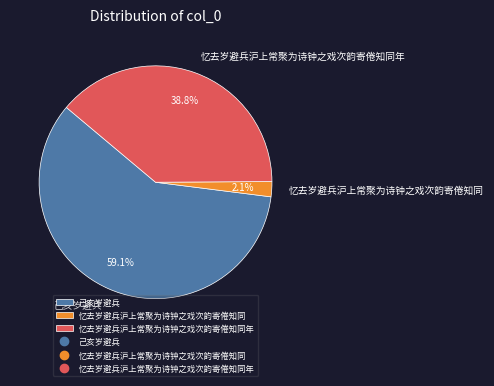

What percentage is the 己亥岁避兵 slice, to the nearest percent?

59%